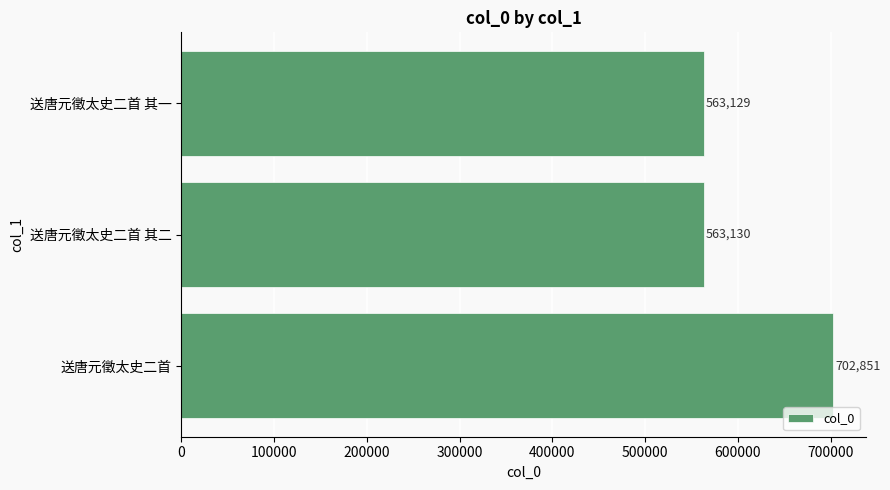

Does the chart contain stacked bars?

No